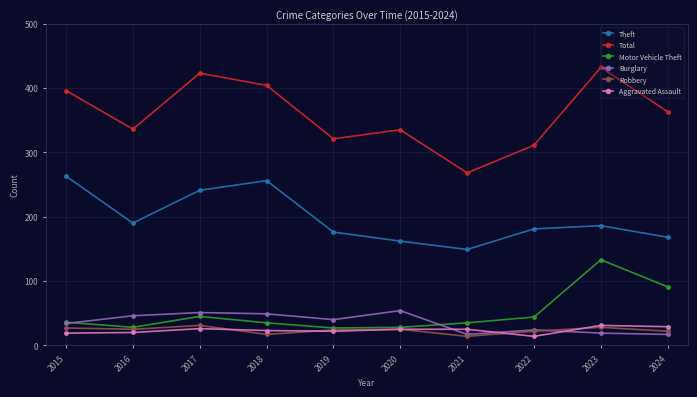

Is the value of Motor Vehicle Theft at 2017 greater than the value of Burglary at 2015?

Yes